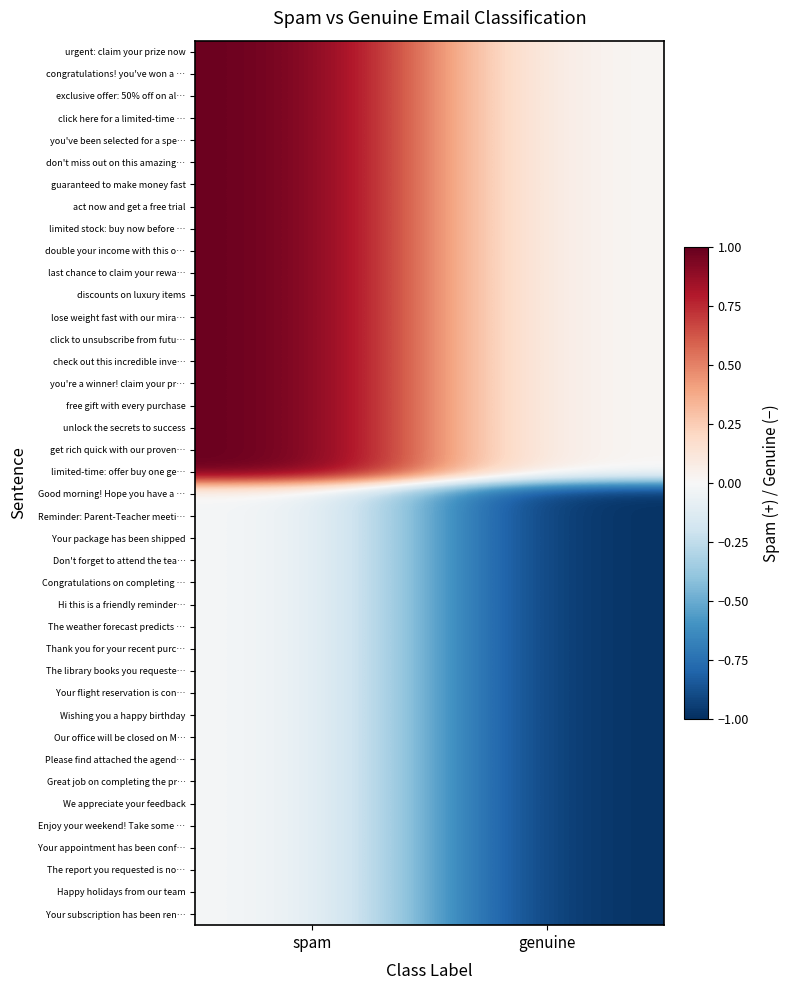

List the series in order of their peak value, lowest first.

Good morning! Hope you have a …, Reminder: Parent-Teacher meeti…, Your package has been shipped, Don't forget to attend the tea…, Congratulations on completing …, Hi this is a friendly reminder…, The weather forecast predicts …, Thank you for your recent purc…, The library books you requeste…, Your flight reservation is con…, Wishing you a happy birthday, Our office will be closed on M…, Please find attached the agend…, Great job on completing the pr…, We appreciate your feedback, Enjoy your weekend! Take some …, Your appointment has been conf…, The report you requested is no…, Happy holidays from our team, Your subscription has been ren…, urgent: claim your prize now, congratulations! you've won a …, exclusive offer: 50% off on al…, click here for a limited-time …, you've been selected for a spe…, don't miss out on this amazing…, guaranteed to make money fast, act now and get a free trial, limited stock: buy now before …, double your income with this o…, last chance to claim your rewa…, discounts on luxury items, lose weight fast with our mira…, click to unsubscribe from futu…, check out this incredible inve…, you're a winner! claim your pr…, free gift with every purchase, unlock the secrets to success, get rich quick with our proven…, limited-time: offer buy one ge…